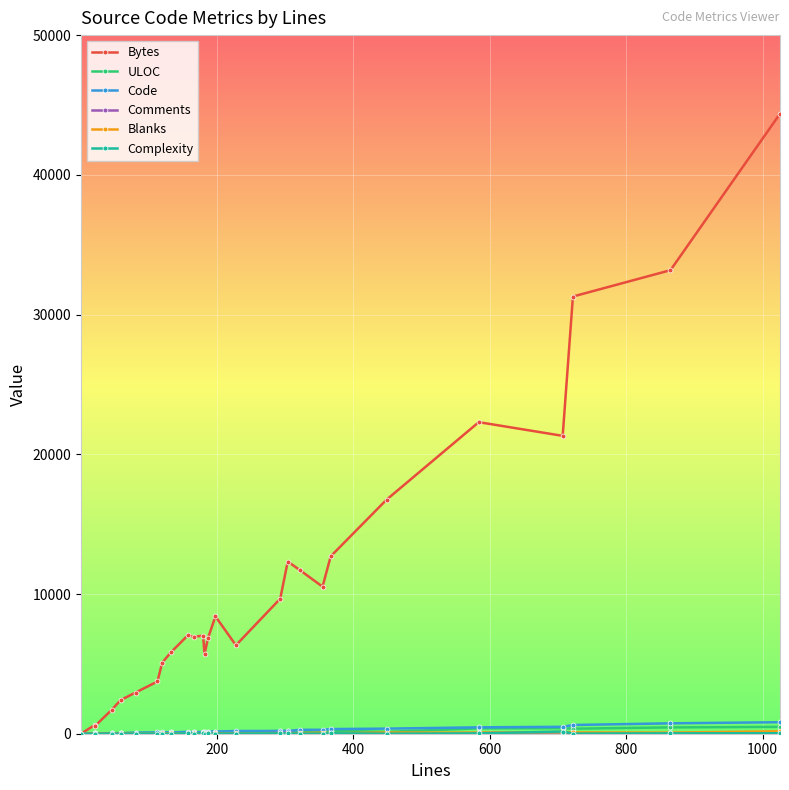

Which series has the largest range (max minus min)?

Bytes